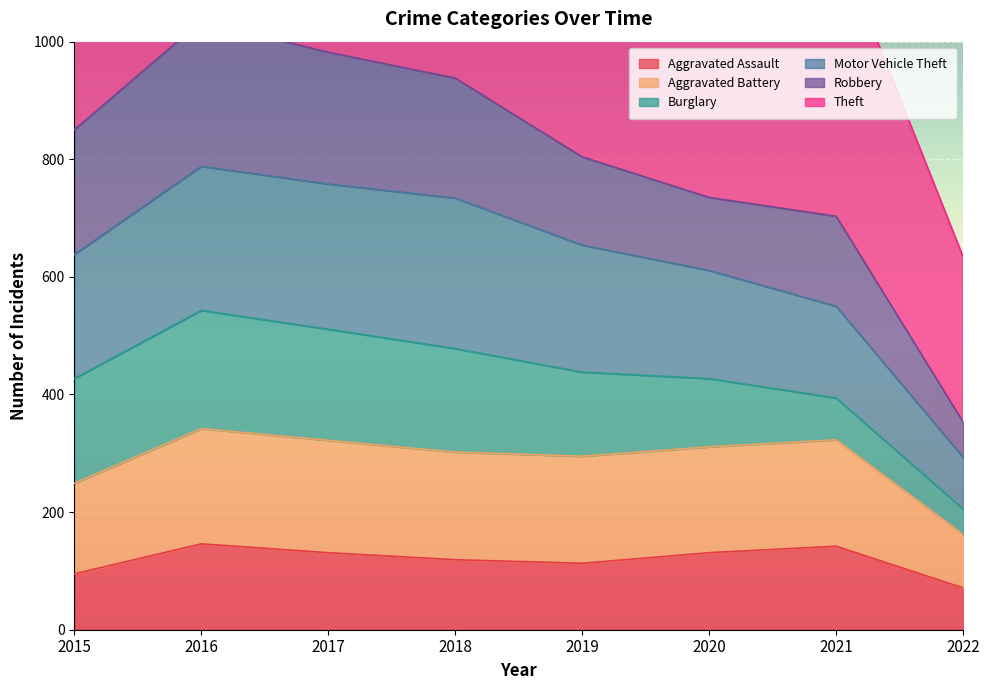

The value of Aggravated Assault at 2015 is 95. True or false?

True